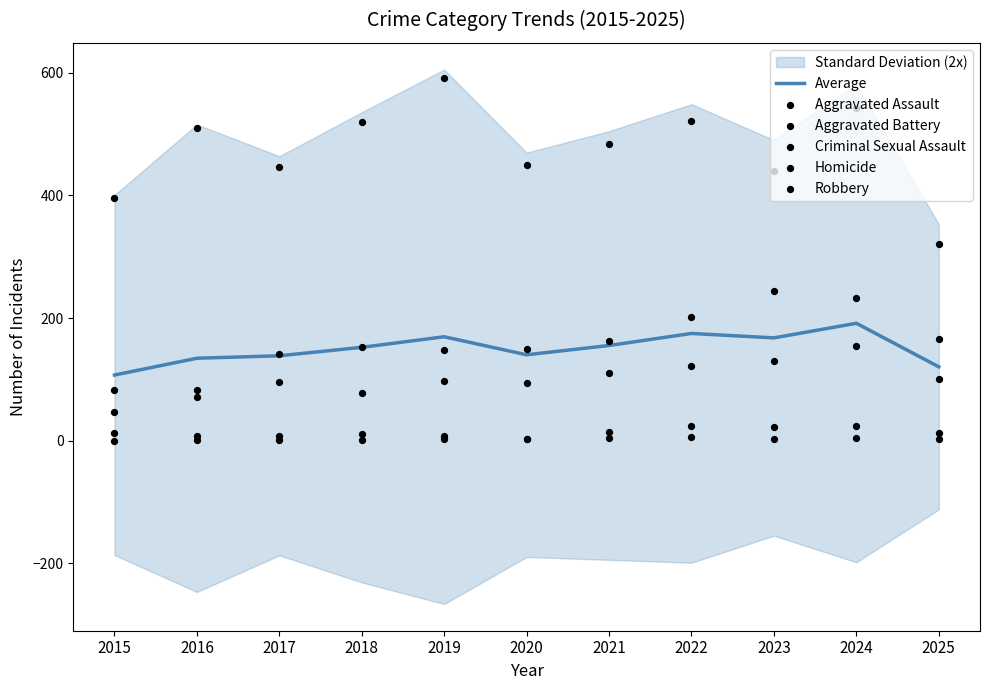

What are all the series names shown in the legend?

Average, Aggravated Assault, Aggravated Battery, Criminal Sexual Assault, Homicide, Robbery